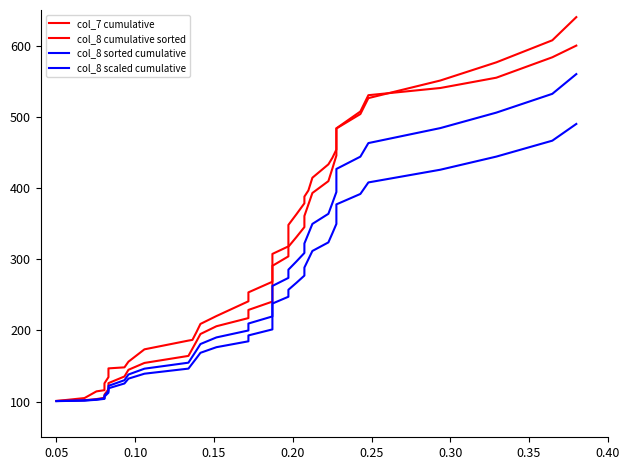

True or false: col_8 sorted cumulative and col_8 cumulative sorted cross at least once.

False